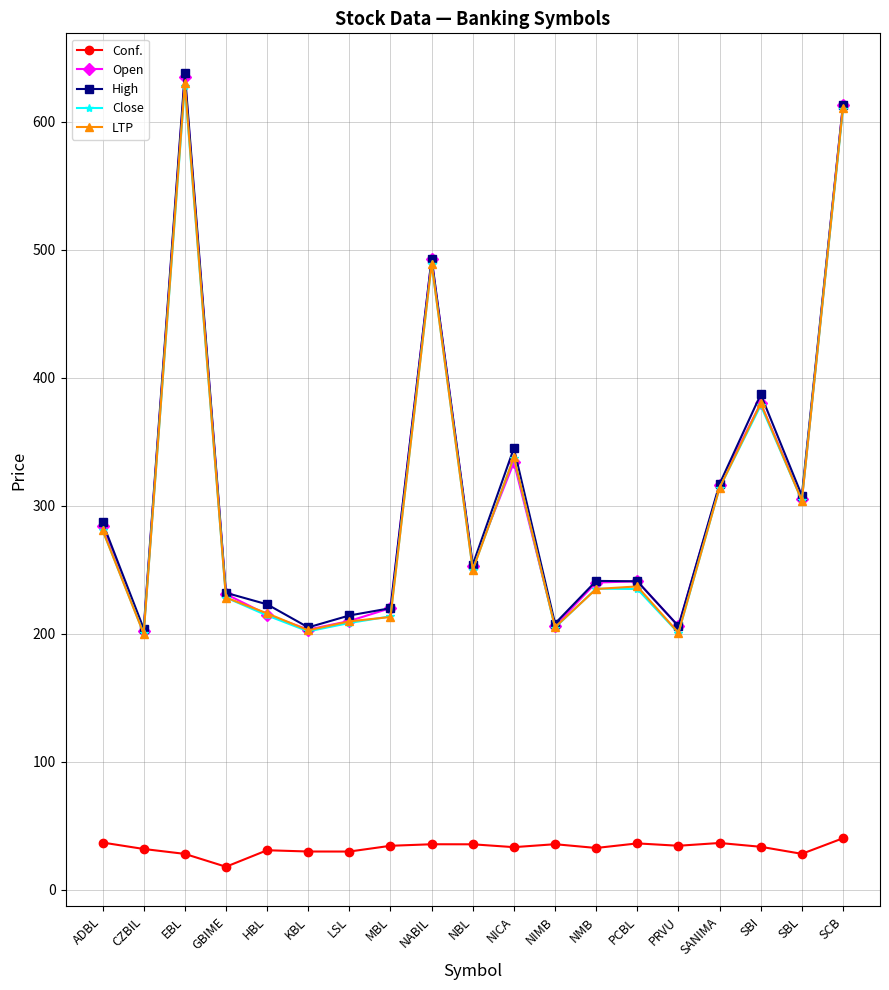

At which category is the sum across all series the highest?

EBL